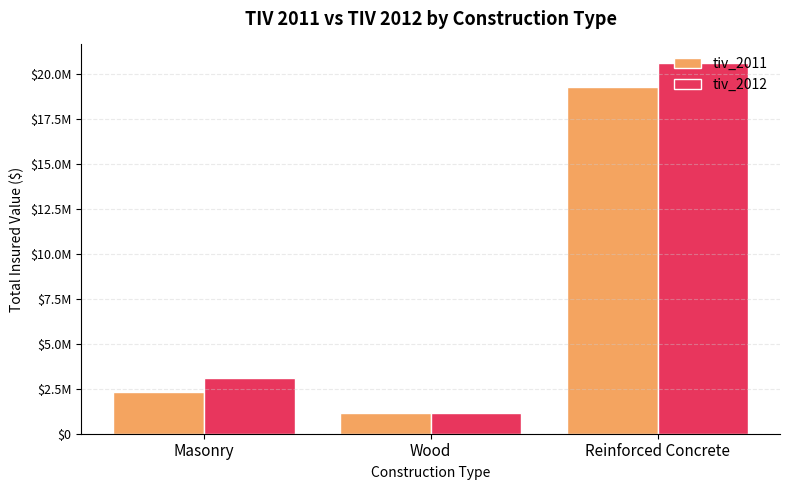

Which series has the largest total across all categories?

tiv_2012